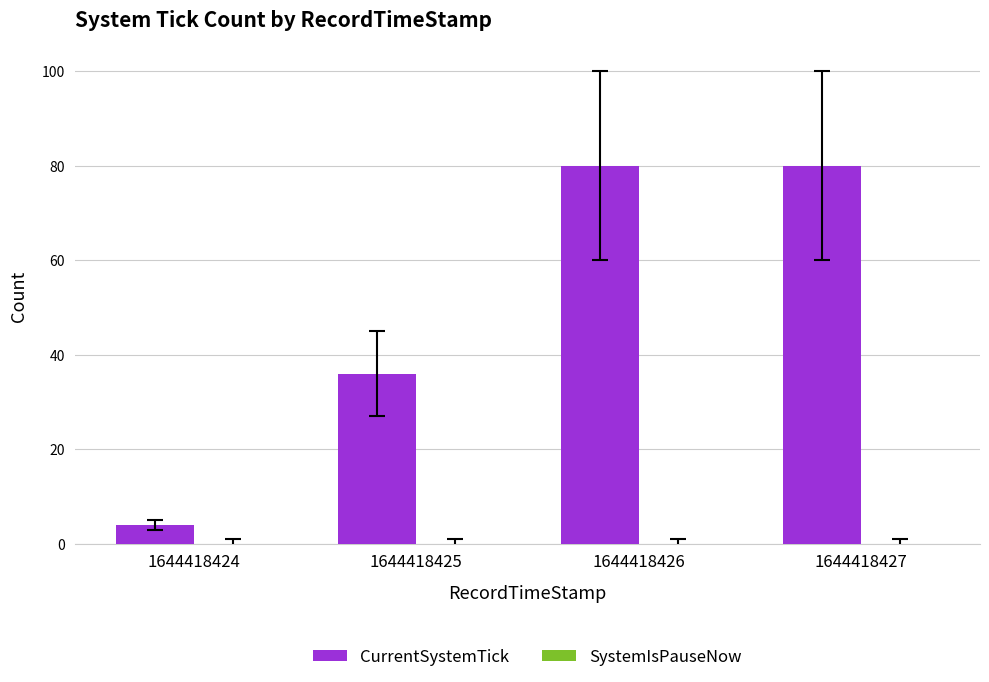

What is the ratio of the value at 1644418426 to the value at 1644418424?

20.0